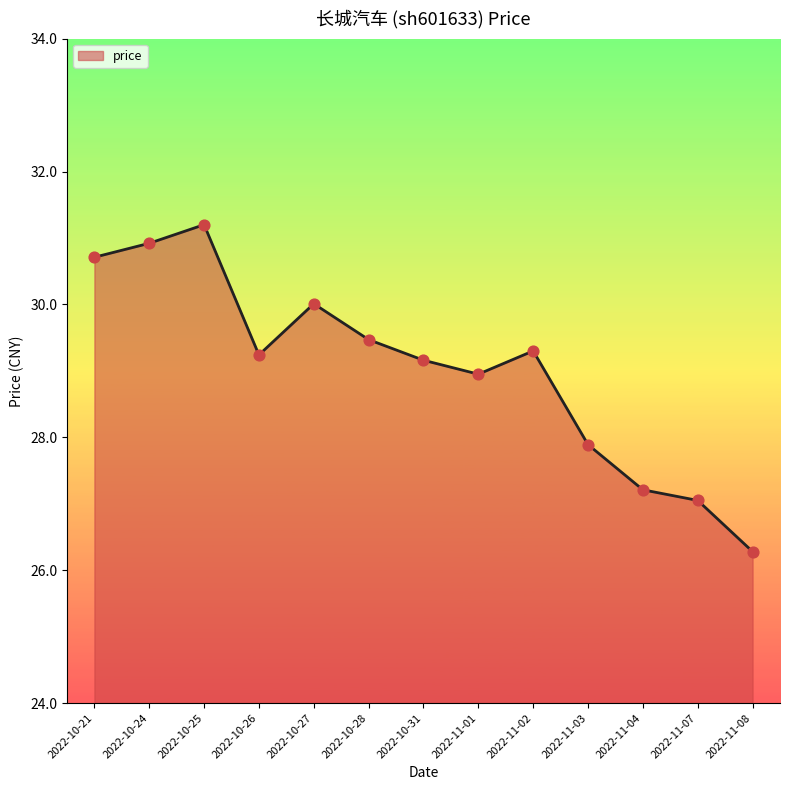

Which has a higher value, 2022-10-25 or 2022-10-31?

2022-10-25